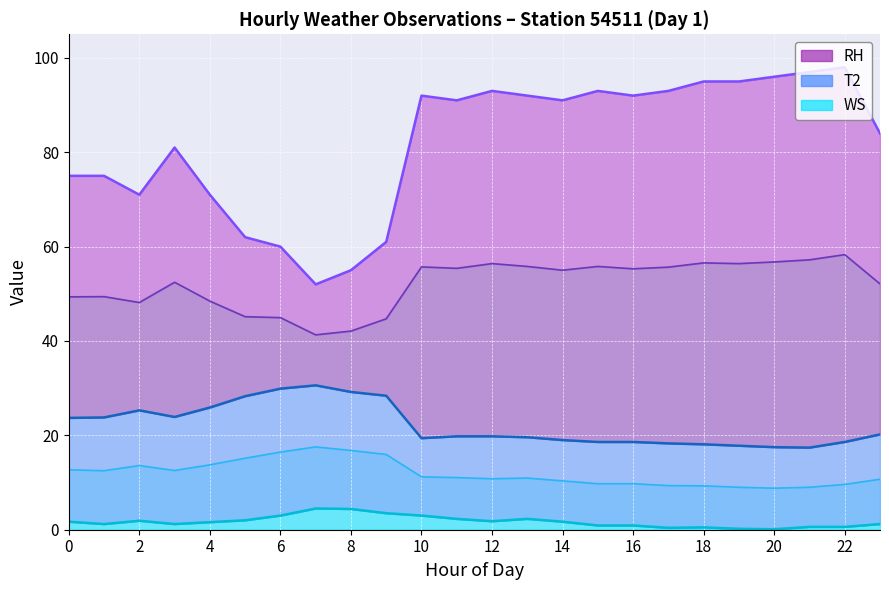

What are all the series names shown in the legend?

T2, RH, WS